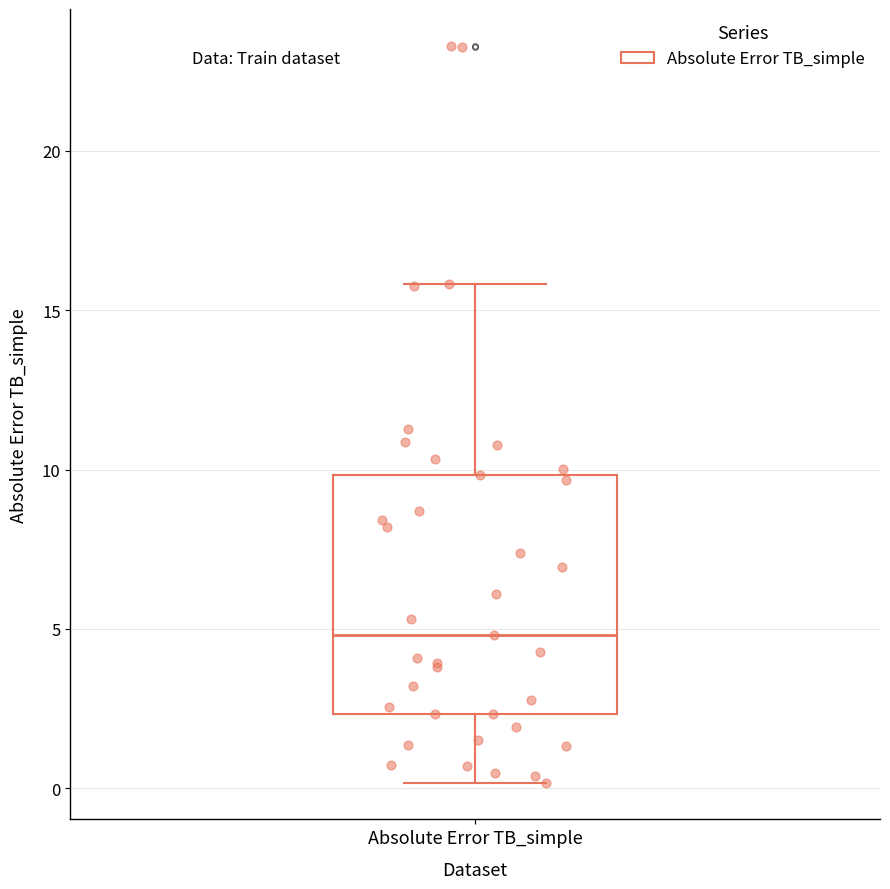

Read this box plot against the y-axis: the position of the median line, the range covered by the box, and the ends of both whiskers. The values are not printed on the chart, so give them approximately, as read against the axis.

median 5.0, box 2.5 to 10.0, whiskers 0.0 to 16.0